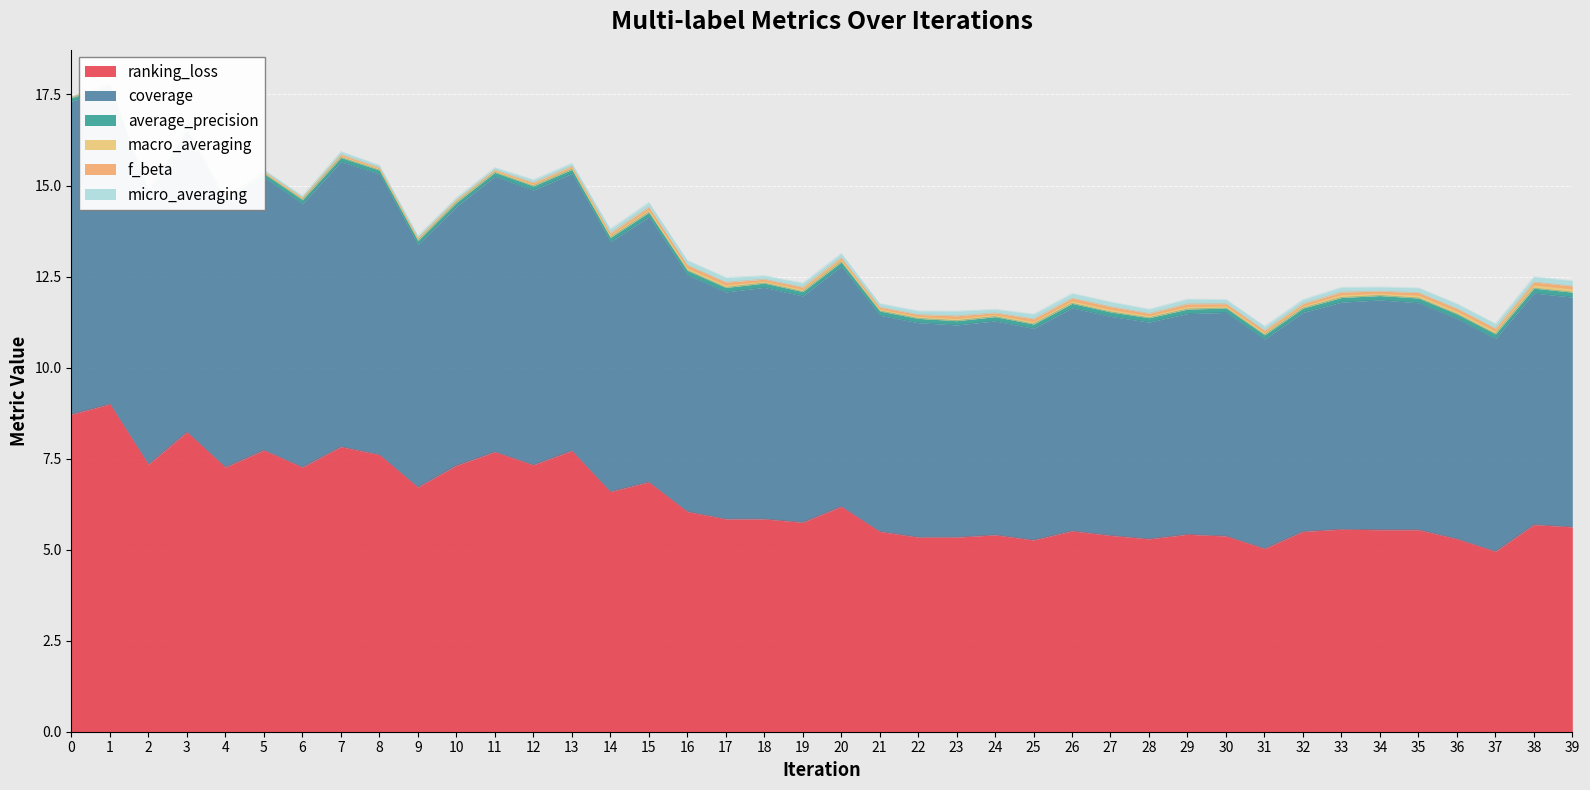

Does the chart display data point markers on the line(s)?

No